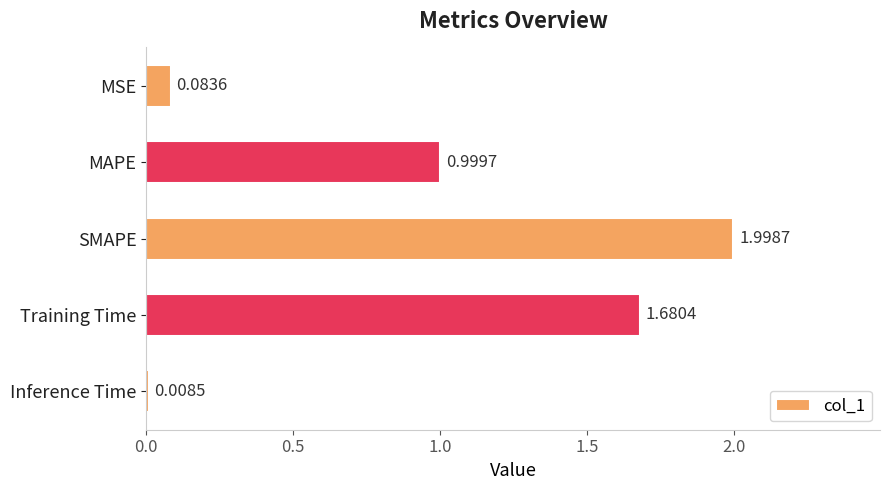

What is the greatest value displayed?

2.0